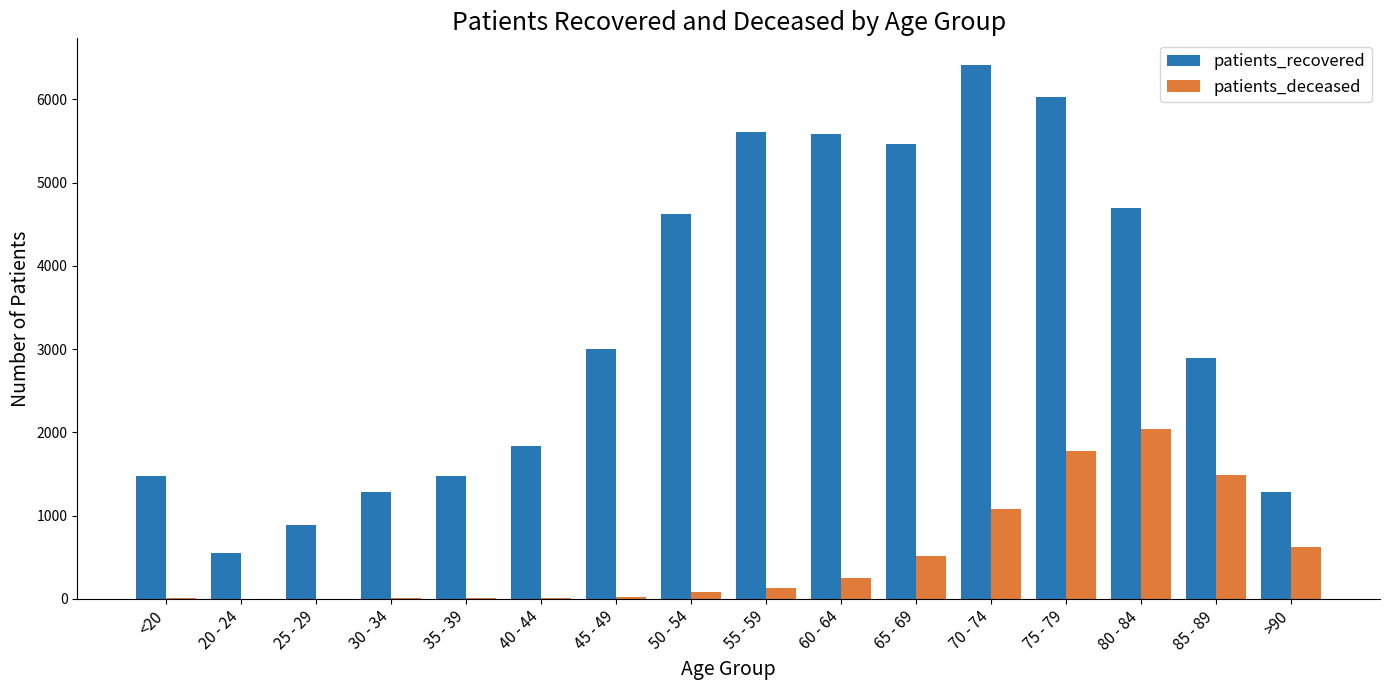

How many categories are shown in the chart?

16